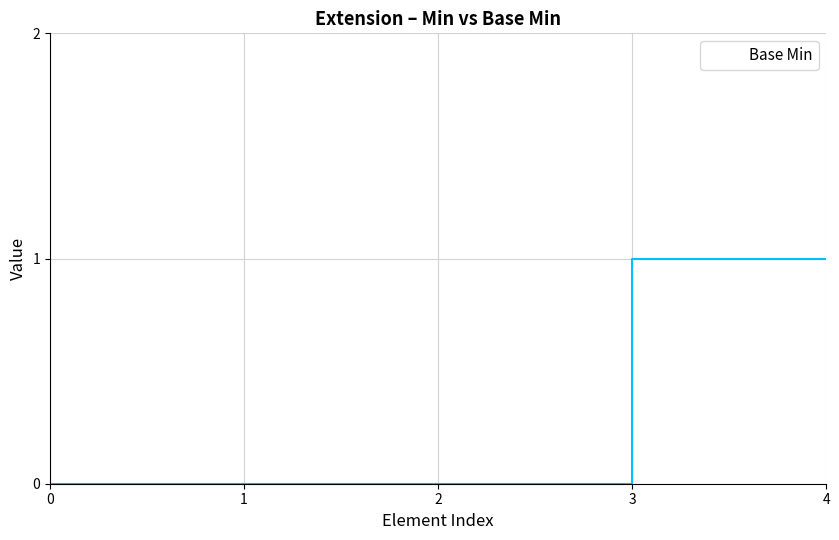

True or false: the data has more than 2 interior local peaks.

False